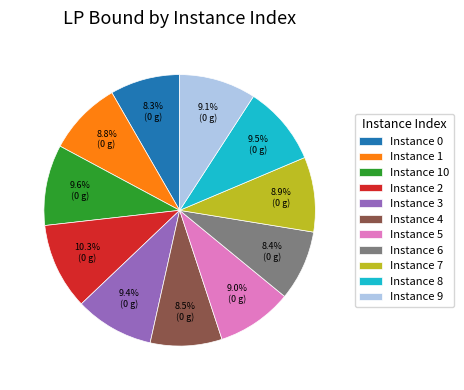

Count the number of slices in the pie.

11